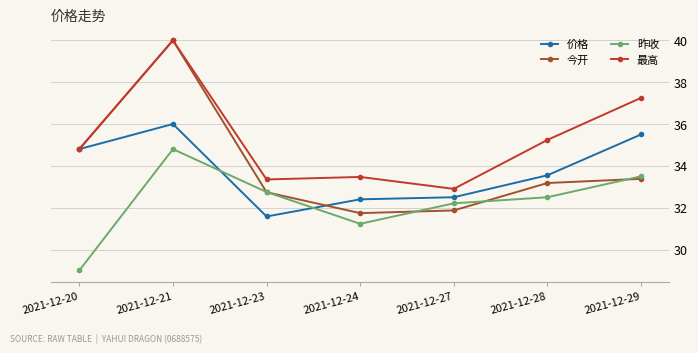

What is the approximate value of 今开 at 2021-12-28?

33.2